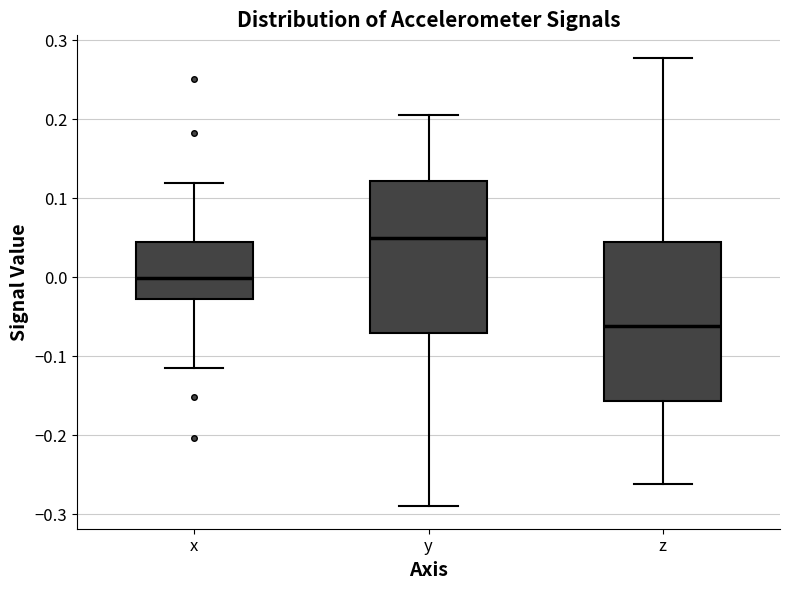

Reading left to right, read every box against the y-axis: the position of its median line, the range the box covers, and the ends of its whiskers. The values are not printed on the chart, so give them approximately, as read against the axis.

x: median 0.00, box -0.03 to 0.04, whiskers -0.11 to 0.12
y: median 0.05, box -0.07 to 0.12, whiskers -0.29 to 0.21
z: median -0.06, box -0.16 to 0.04, whiskers -0.26 to 0.28